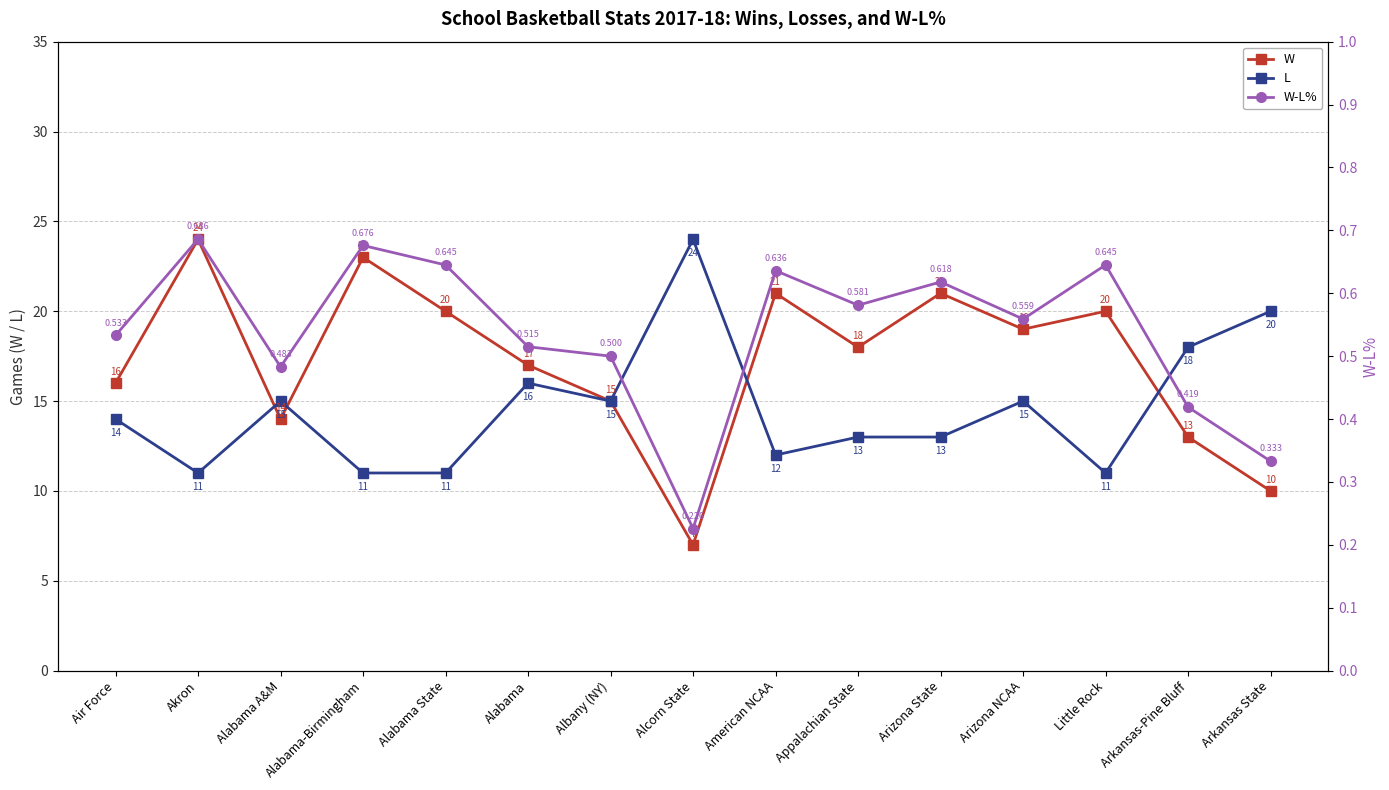

Reading right to left, what are all the values shown in this chart?

W: Arkansas State=10.0	Arkansas-Pine Bluff=13.0	Little Rock=20.0	Arizona NCAA=19.0	Arizona State=21.0	Appalachian State=18.0	American NCAA=21.0	Alcorn State=7.0	Albany (NY)=15.0	Alabama=17.0	Alabama State=20.0	Alabama-Birmingham=23.0	Alabama A&M=14.0	Akron=24.0	Air Force=16.0
L: Arkansas State=20.0	Arkansas-Pine Bluff=18.0	Little Rock=11.0	Arizona NCAA=15.0	Arizona State=13.0	Appalachian State=13.0	American NCAA=12.0	Alcorn State=24.0	Albany (NY)=15.0	Alabama=16.0	Alabama State=11.0	Alabama-Birmingham=11.0	Alabama A&M=15.0	Akron=11.0	Air Force=14.0
W-L%: Arkansas State=0.3	Arkansas-Pine Bluff=0.4	Little Rock=0.6	Arizona NCAA=0.6	Arizona State=0.6	Appalachian State=0.6	American NCAA=0.6	Alcorn State=0.2	Albany (NY)=0.5	Alabama=0.5	Alabama State=0.6	Alabama-Birmingham=0.7	Alabama A&M=0.5	Akron=0.7	Air Force=0.5